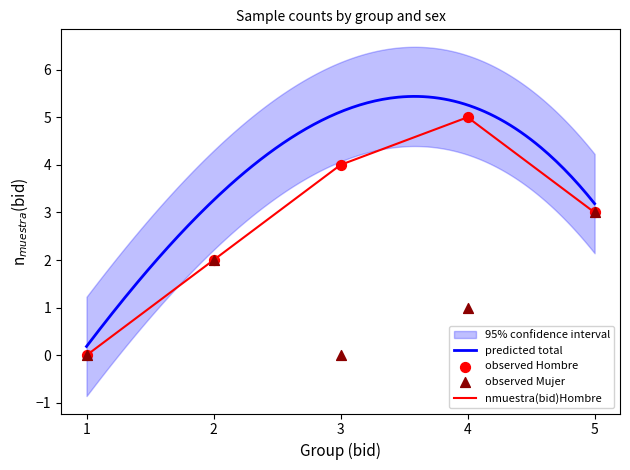

Which series has the largest Y range (max minus min)?

Hombre n(muestra)